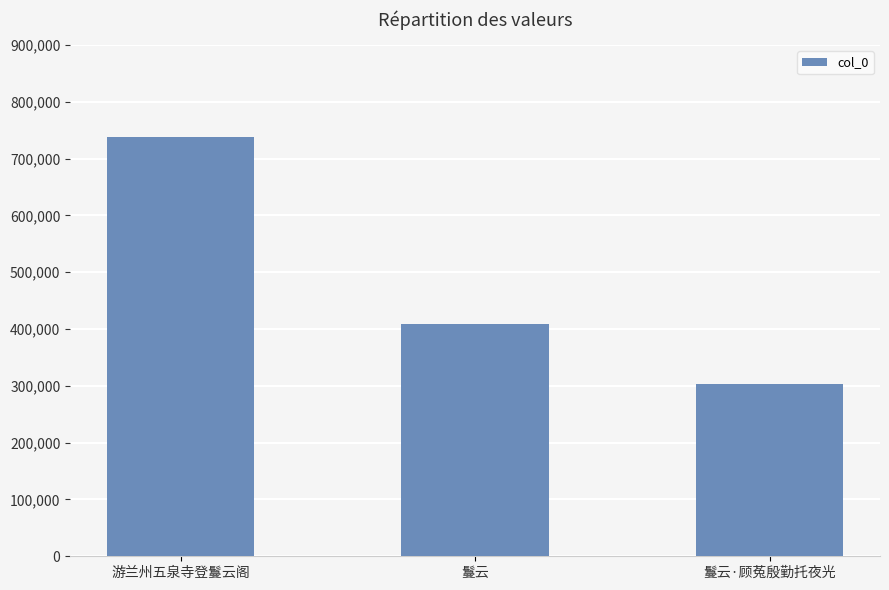

Count the values in the range 303198 to 737457.

3